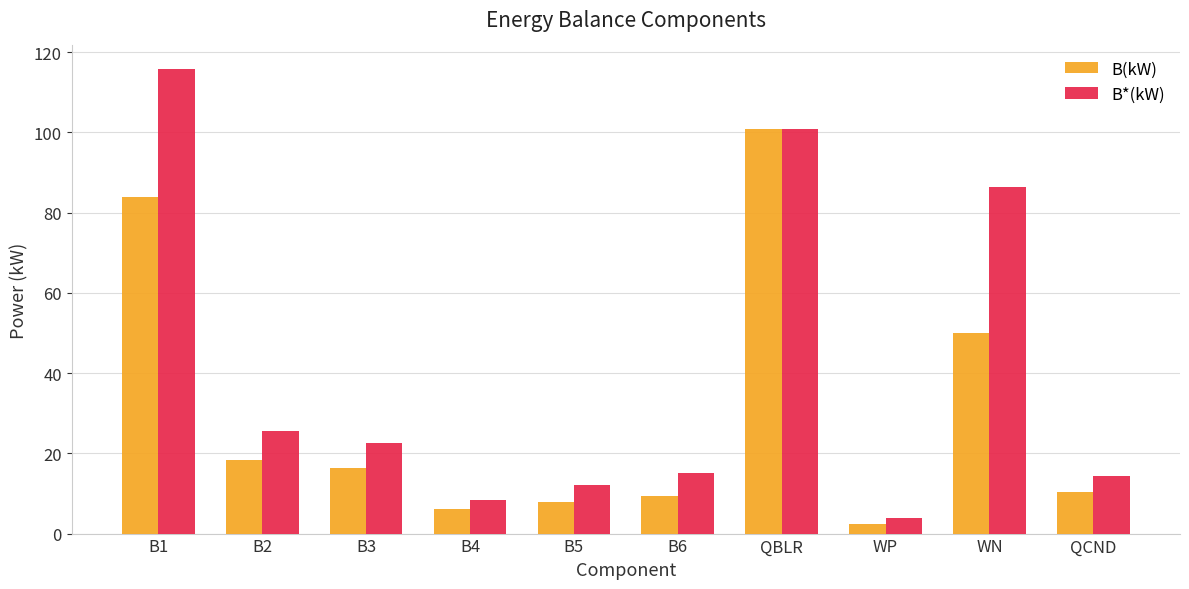

What is the total value across all series at WN?

136.5